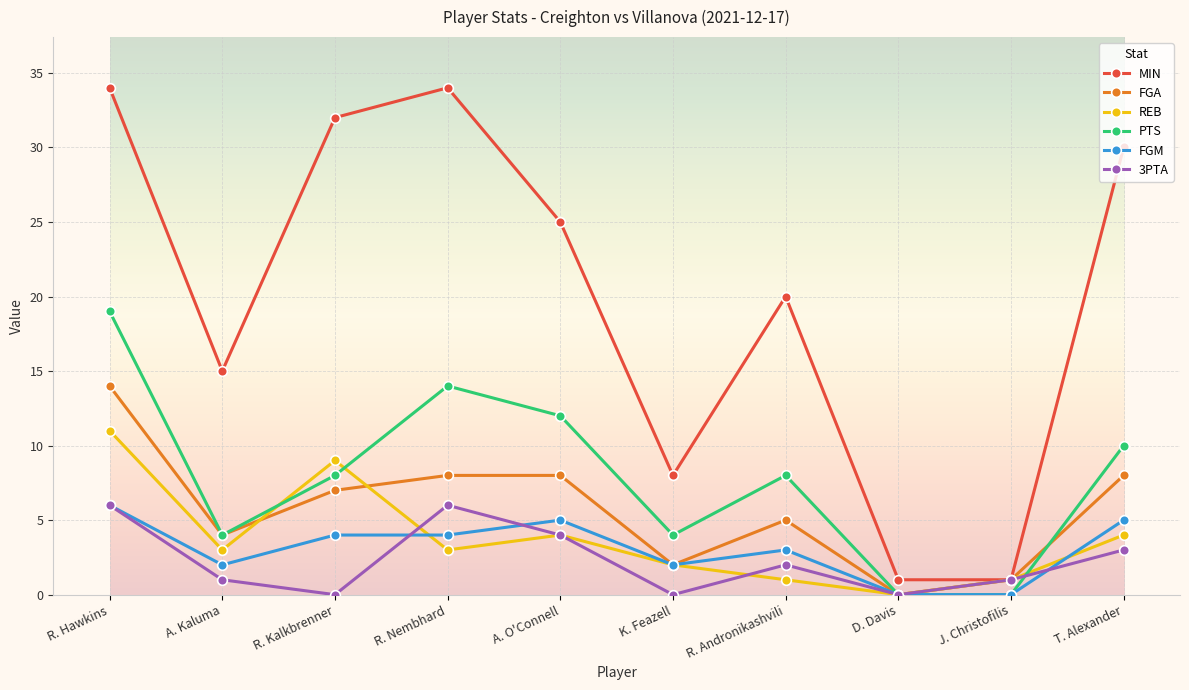

How many values in the MIN series are below 25?

5